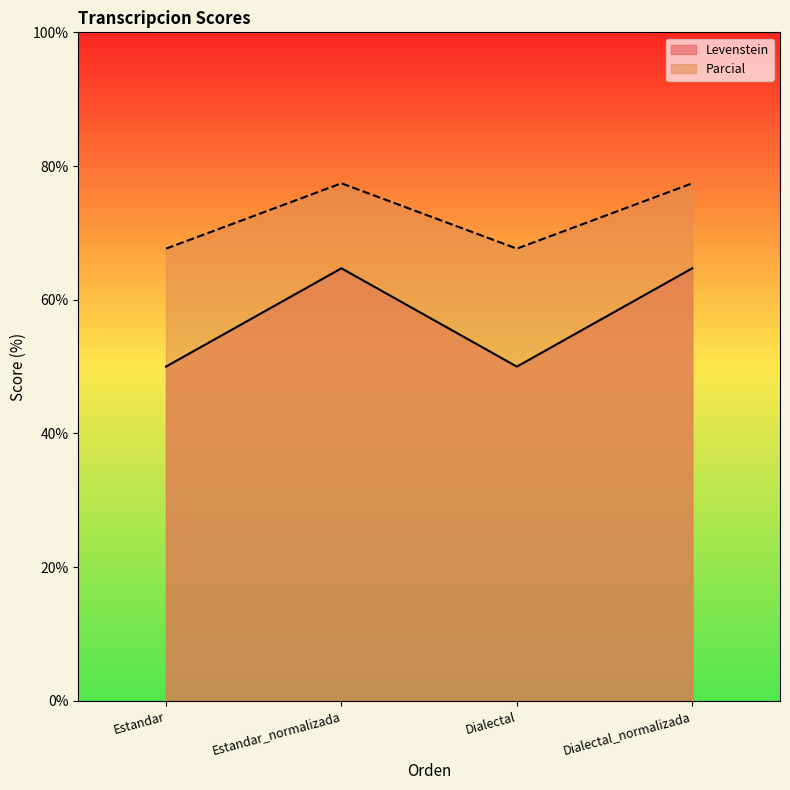

Reading right to left, extract all data points from this chart.

Levenstein: Dialectal_normalizada=64.7	Dialectal=50.0	Estandar_normalizada=64.7	Estandar=50.0
Parcial: Dialectal_normalizada=77.4	Dialectal=67.6	Estandar_normalizada=77.4	Estandar=67.6